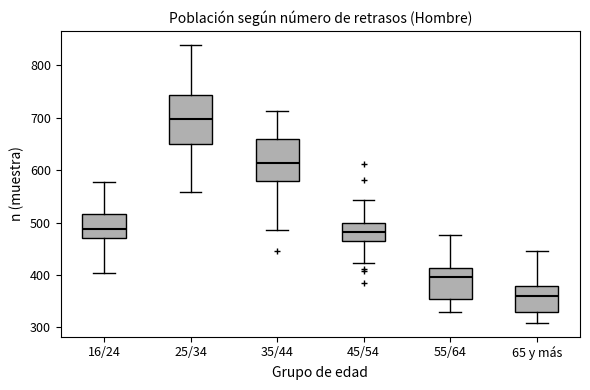

Reading left to right, transcribe this box plot: for each box, give where its median line is, the range the box spans, and where its two whiskers end, as read against the y-axis. The values are not printed on the chart, so give them approximately, as read against the axis.

16/24: median 490, box 470 to 520, whiskers 400 to 580
25/34: median 700, box 650 to 740, whiskers 560 to 840
35/44: median 610, box 580 to 660, whiskers 490 to 710
45/54: median 480, box 460 to 500, whiskers 420 to 540
55/64: median 400, box 350 to 410, whiskers 330 to 480
65 y más: median 360, box 330 to 380, whiskers 310 to 450